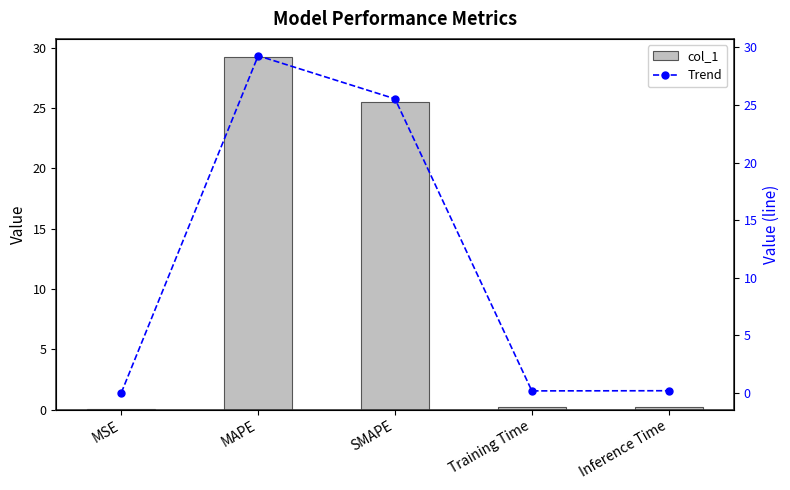

Reading left to right, transcribe all the data shown in this chart.

col_1: 0.0	29.3	25.5	0.2	0.2
Trend: 0.0	29.3	25.5	0.2	0.2